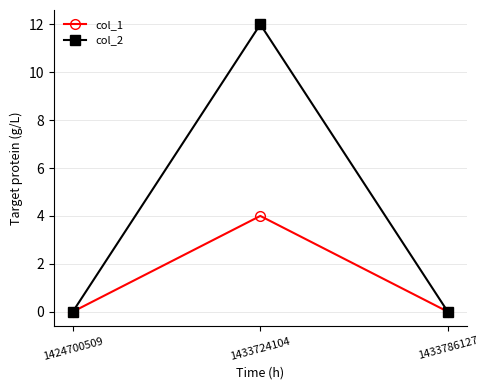

Is the value of col_2 at 1433724104 greater than the value of col_1 at 1424700509?

Yes